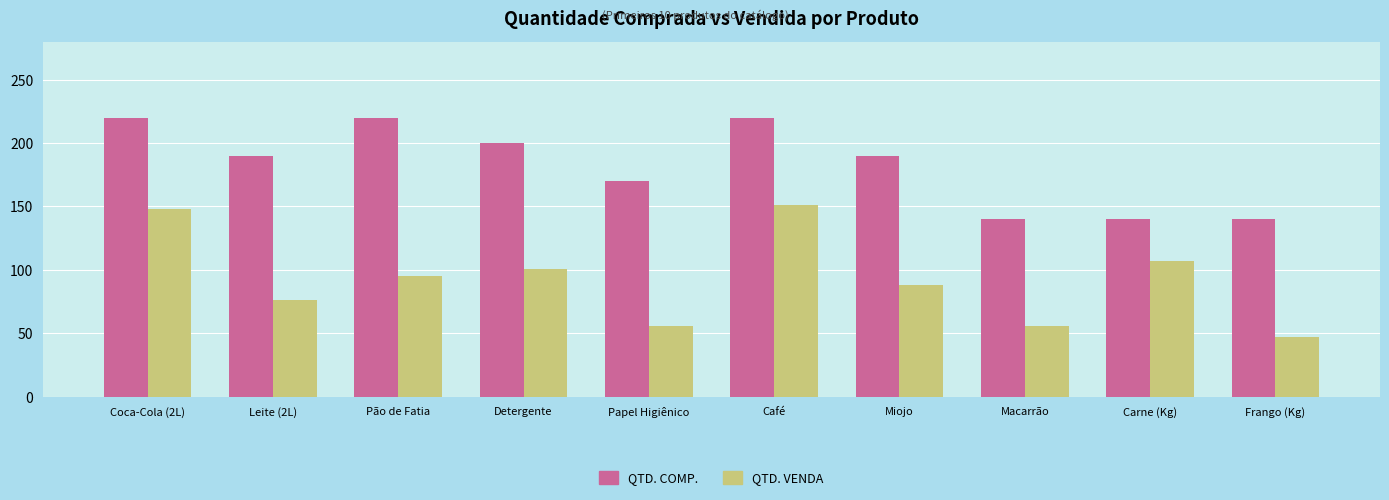

Which series has the widest spread of values?

QTD. VENDA